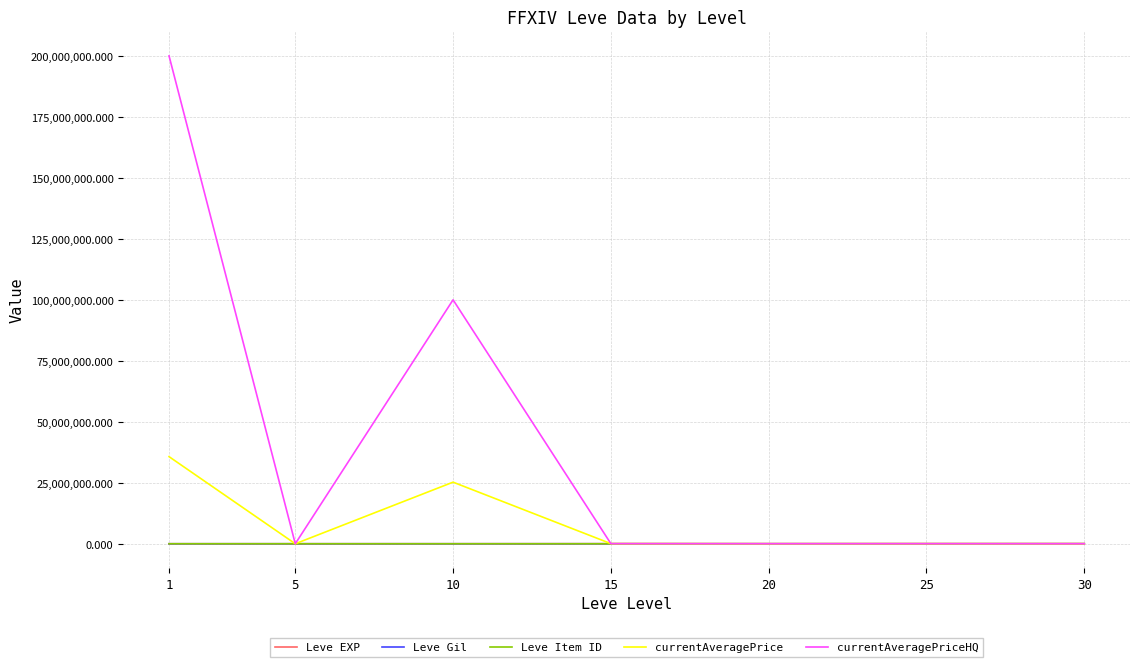

What are all the series names shown in the legend?

Leve EXP, Leve Gil, Leve Item ID, currentAveragePrice, currentAveragePriceHQ